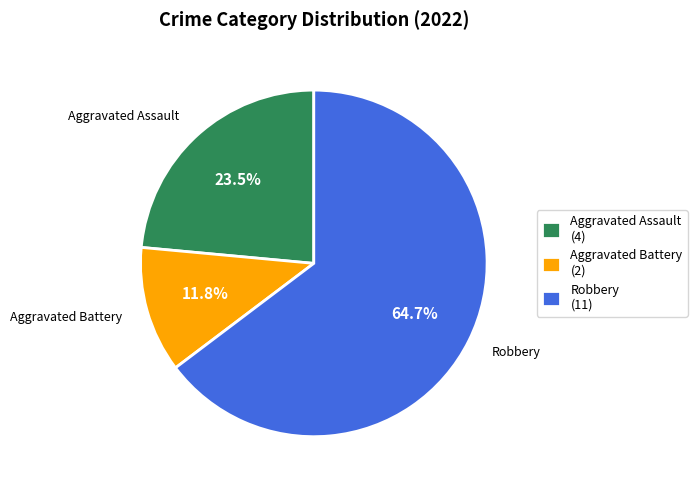

To the nearest percent, what is the difference between the largest and smallest slice percentages?

53%